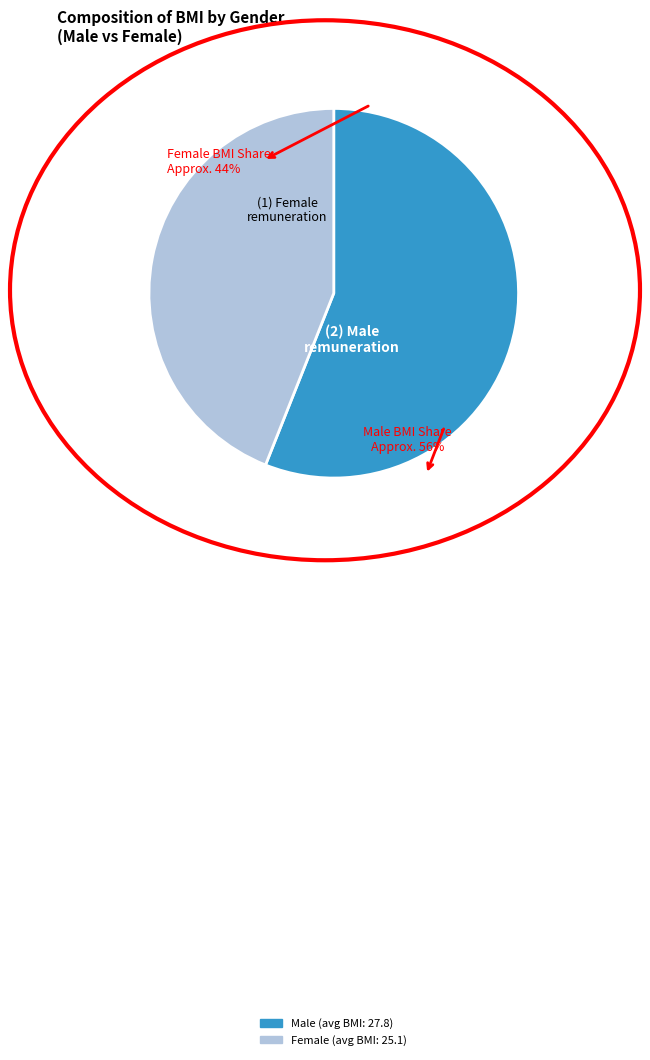

Do Female and Male together represent more than half of the pie?

Yes